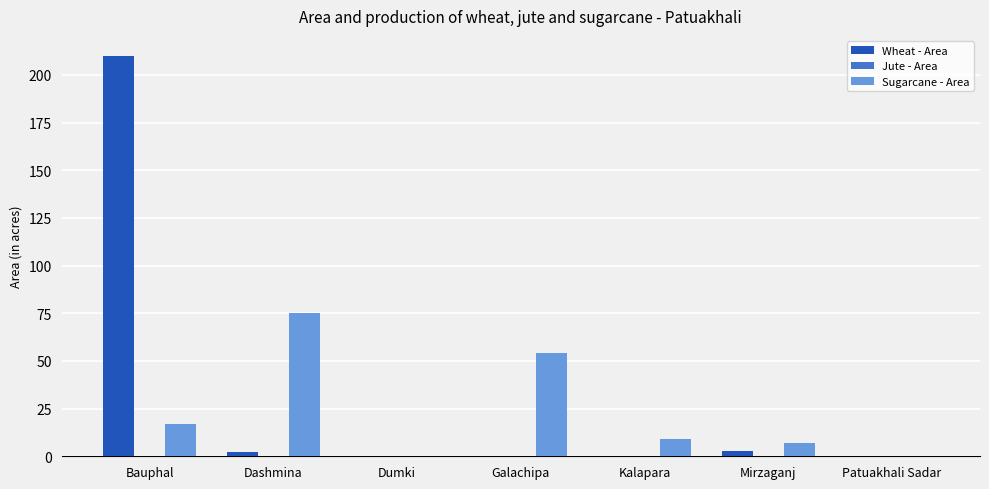

Which series has the widest spread of values?

Wheat - Area